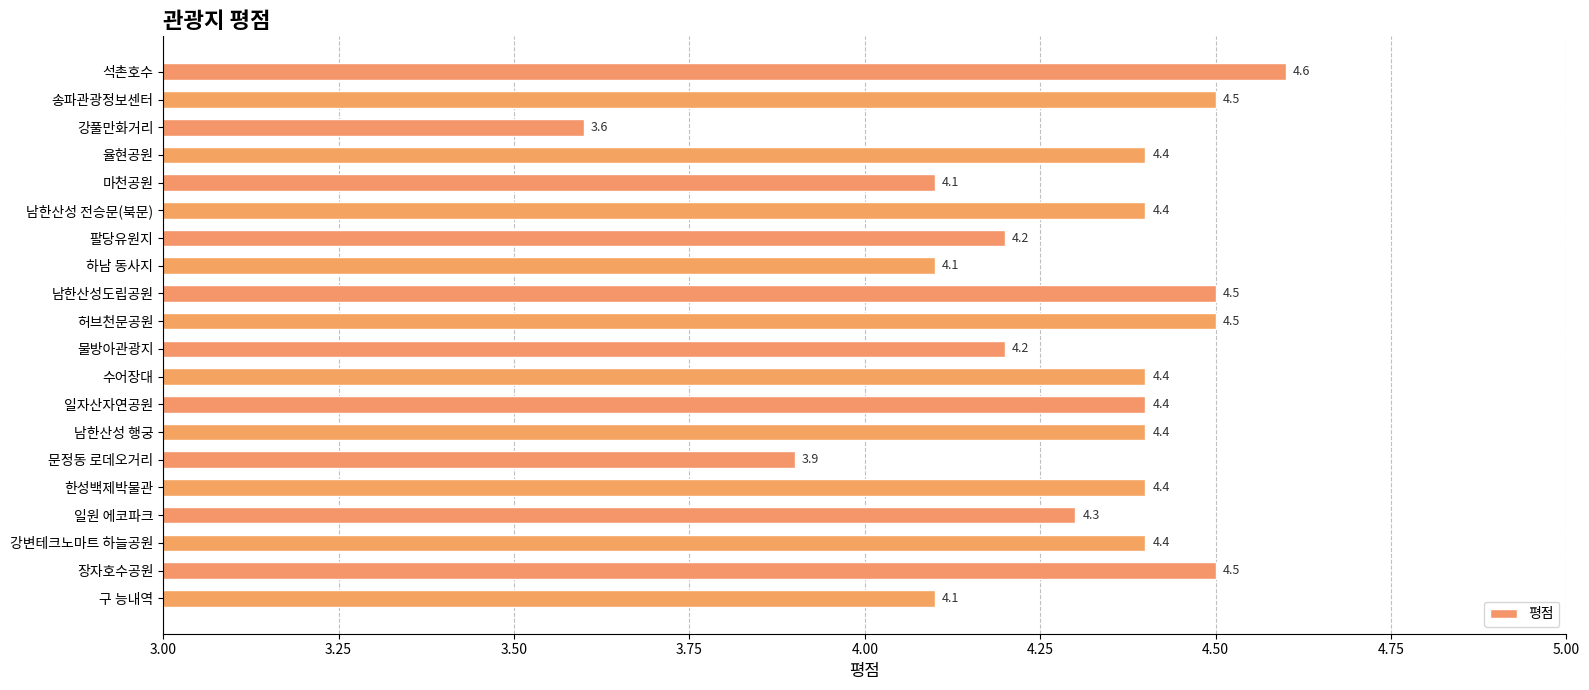

What is the change in value from 팔당유원지 to 남한산성 행궁?

+0.2